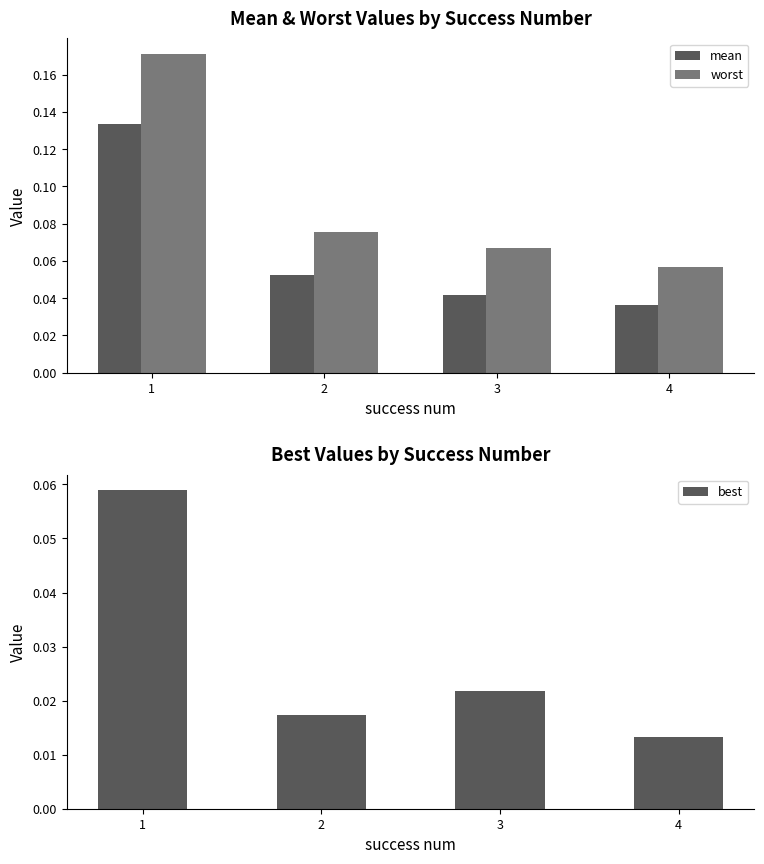

At 3, list the series in order from largest to smallest.

worst, mean, best